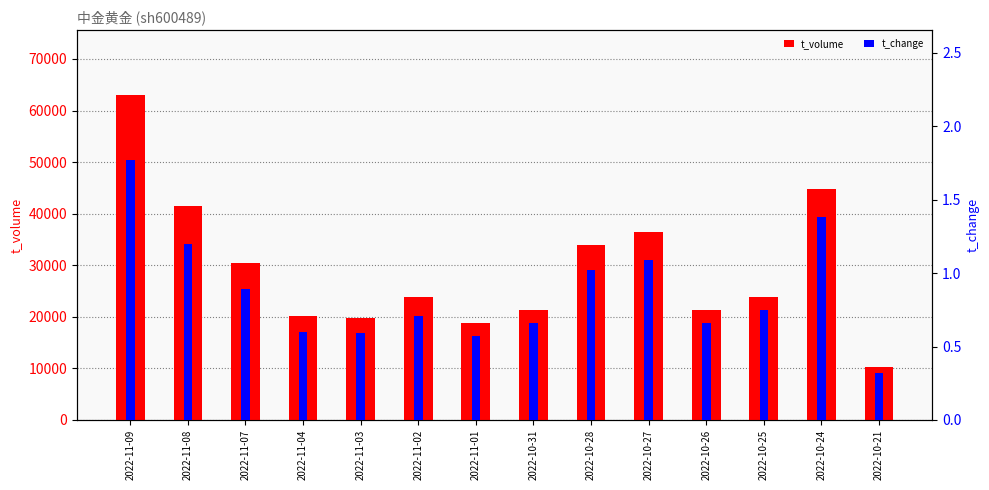

What is the value of the t_volume bar at the 6th from the left?

23861.0